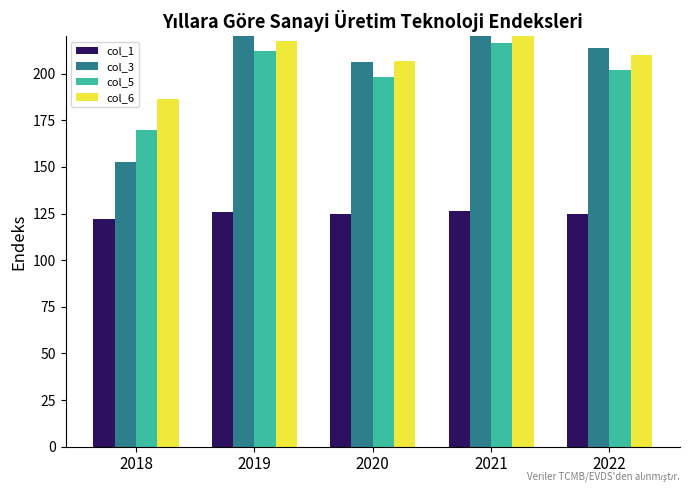

Which label corresponds to the smallest value in the chart?

2018